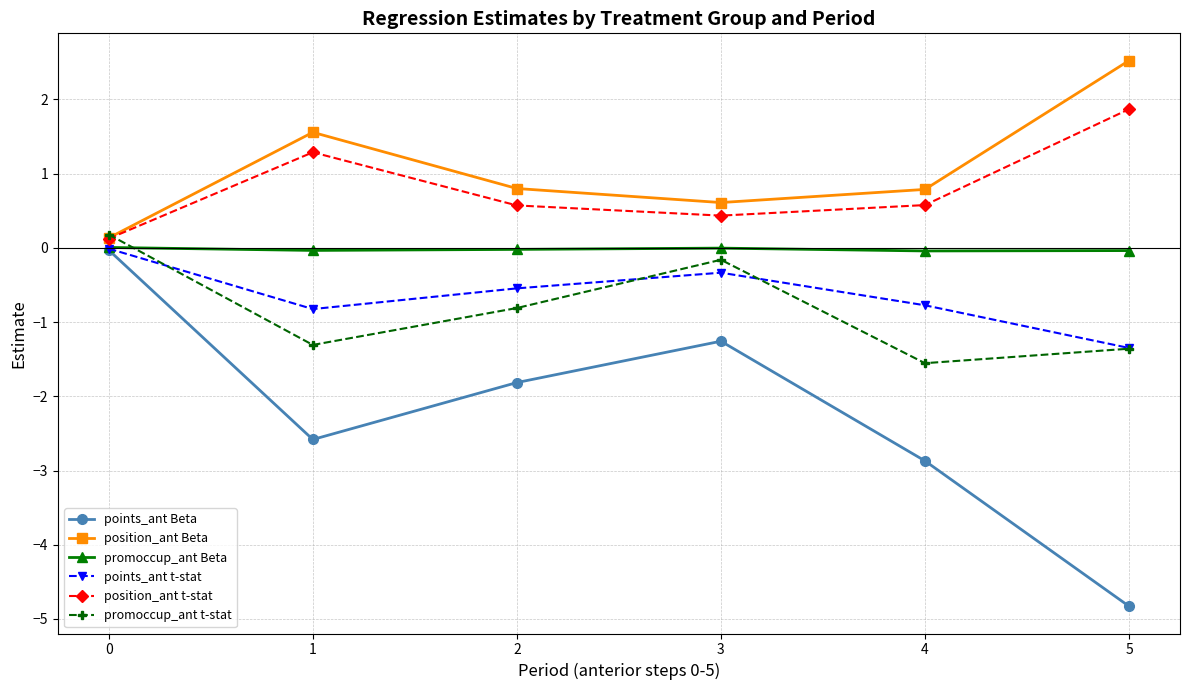

What is the sum of all promoccup_ant Beta values?

-0.1